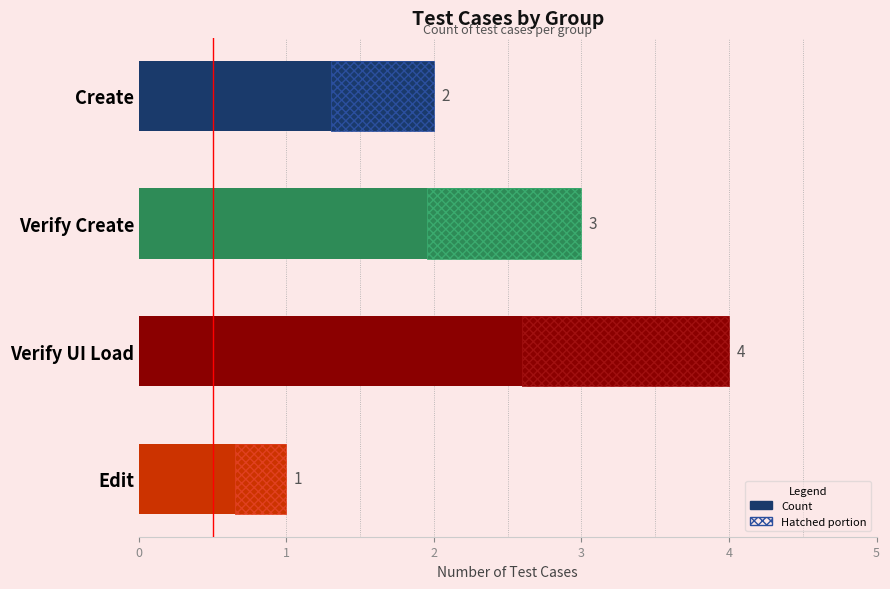

What is the value of the 1st bar from the left?

2